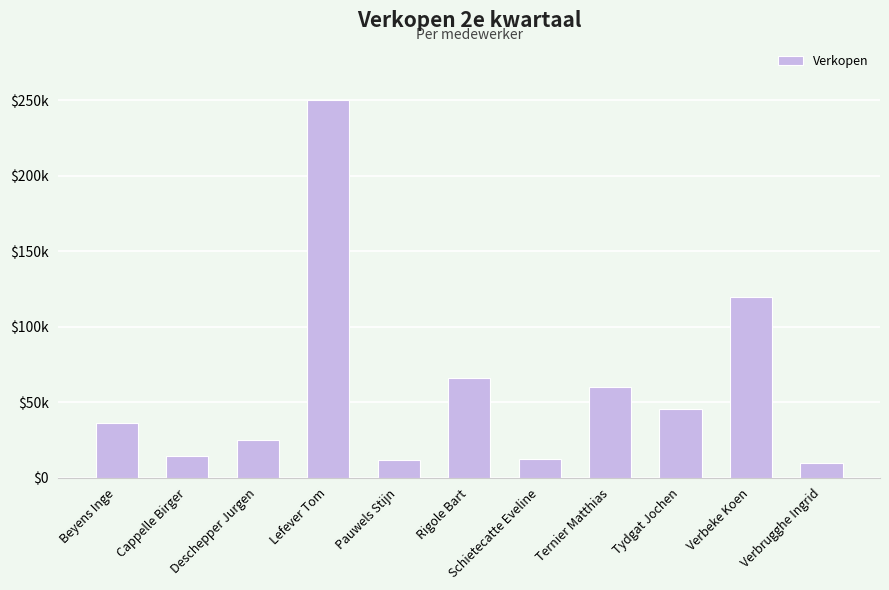

Are the bars horizontal?

No